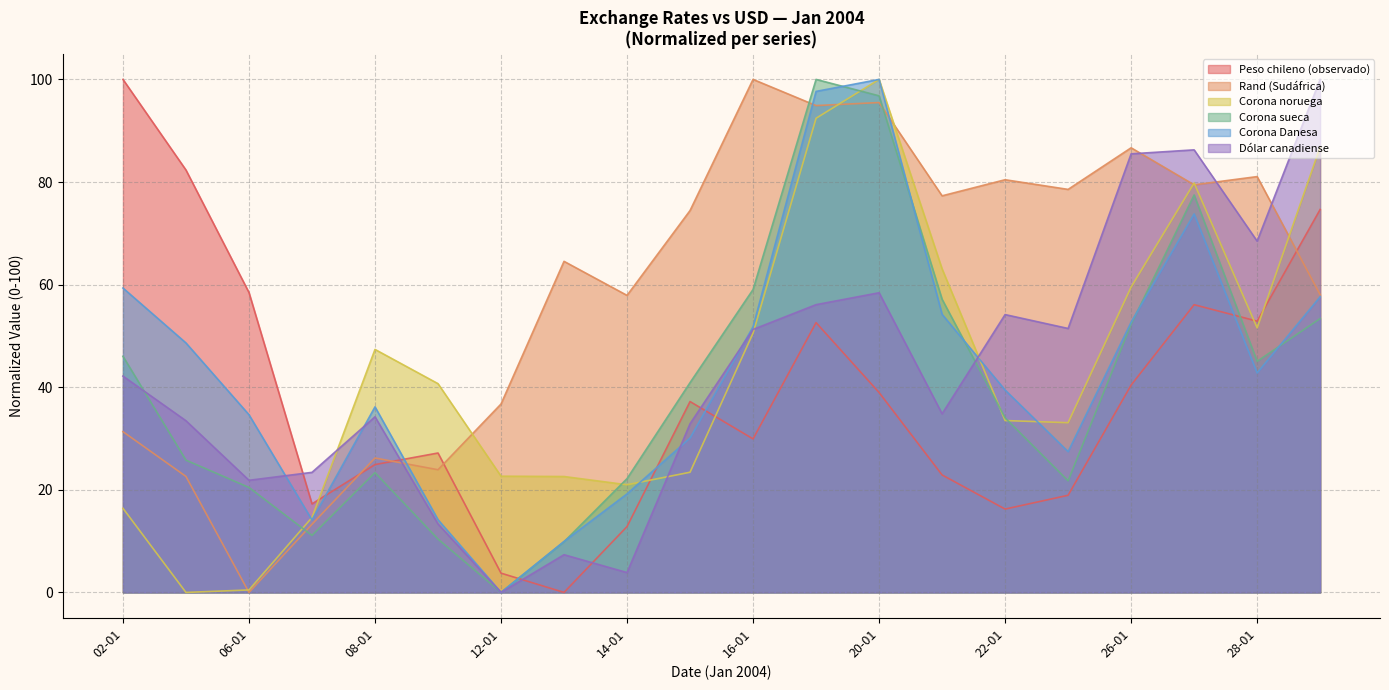

Rank the series at 13-01 from lowest to highest value.

Peso chileno (observado), Dólar canadiense, Corona sueca, Corona Danesa, Corona noruega, Rand (Sudáfrica)